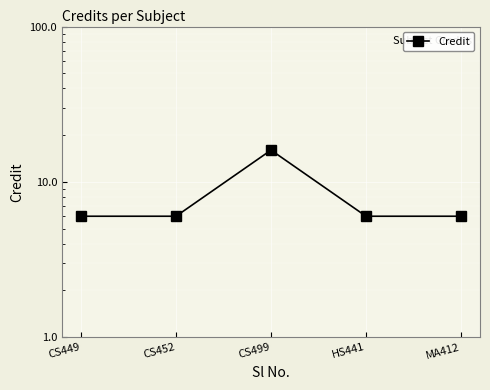

Reading right to left, transcribe all the data shown in this chart.

6	6	16	6	6